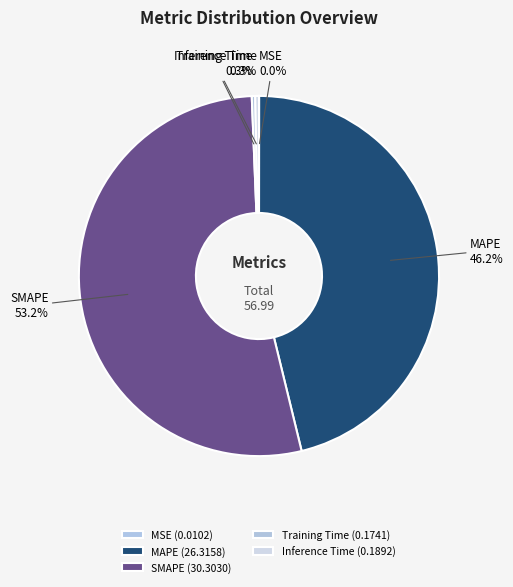

Does SMAPE represent more than half of the total?

Yes